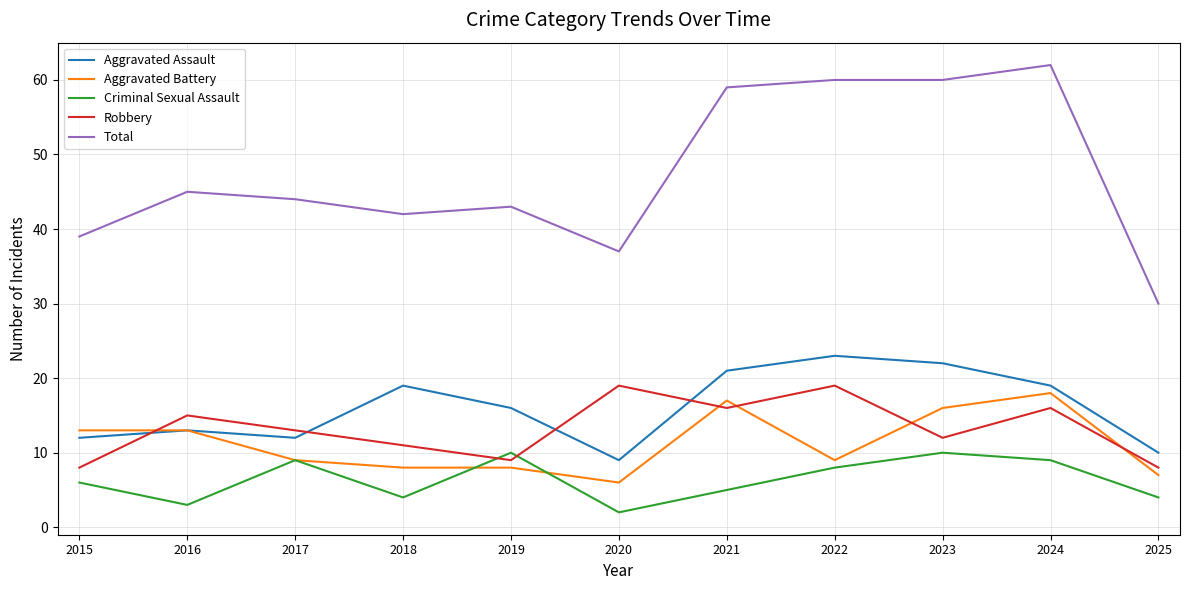

Reading left to right, list all the values displayed in this chart.

Aggravated Assault: 12	13	12	19	16	9	21	23	22	19	10
Aggravated Battery: 13	13	9	8	8	6	17	9	16	18	7
Criminal Sexual Assault: 6	3	9	4	10	2	5	8	10	9	4
Robbery: 8	15	13	11	9	19	16	19	12	16	8
Total: 39	45	44	42	43	37	59	60	60	62	30